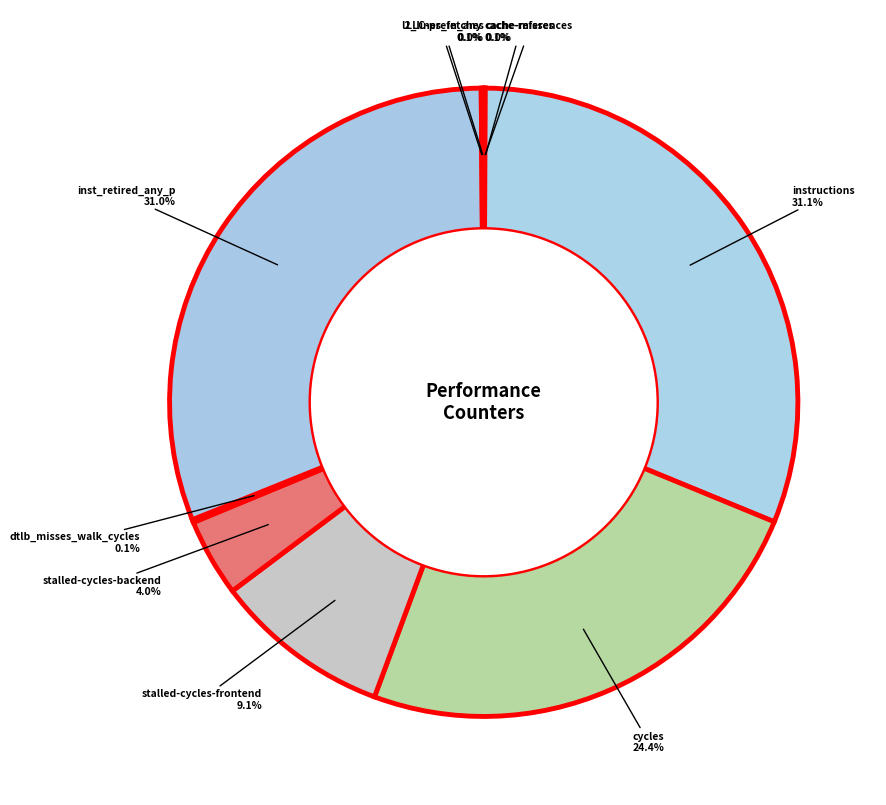

Rank the categories by value from lowest to highest.

cache-misses, LLC-prefetches, cache-references, l2_lines_in_any, dtlb_misses_walk_cycles, stalled-cycles-backend, stalled-cycles-frontend, cycles, inst_retired_any_p, instructions